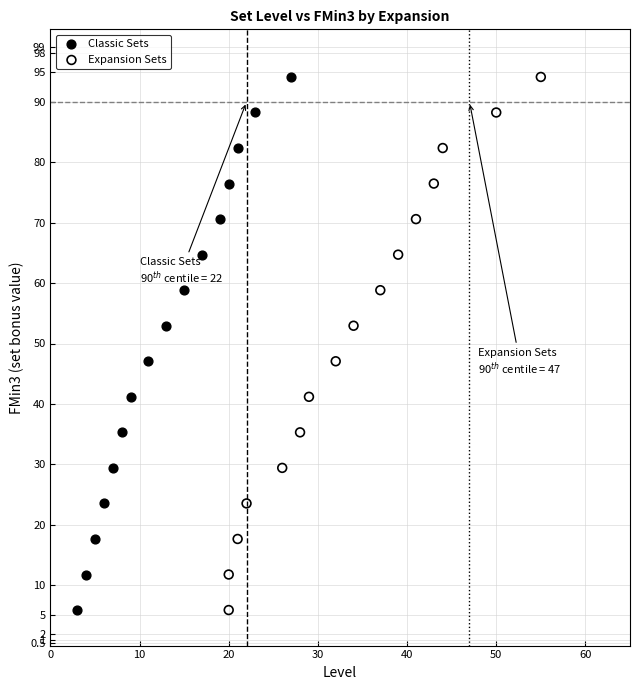

What are all the series names shown in the legend?

Classic Sets, Expansion Sets